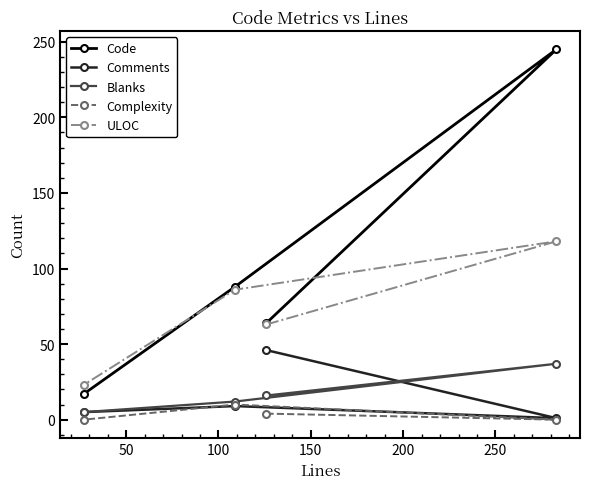

Rank the series by their maximum value, from lowest to highest.

Complexity, Blanks, Comments, ULOC, Code